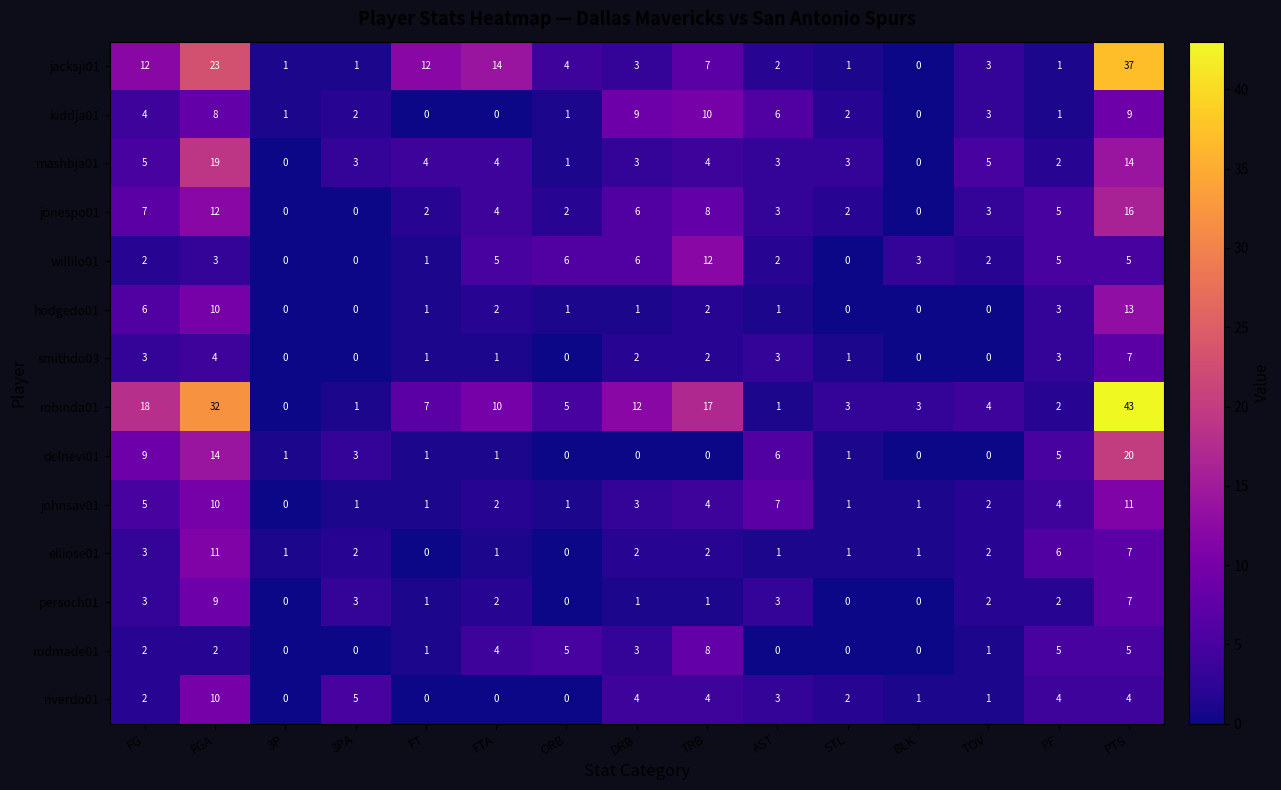

How many distinct data groups are displayed?

14